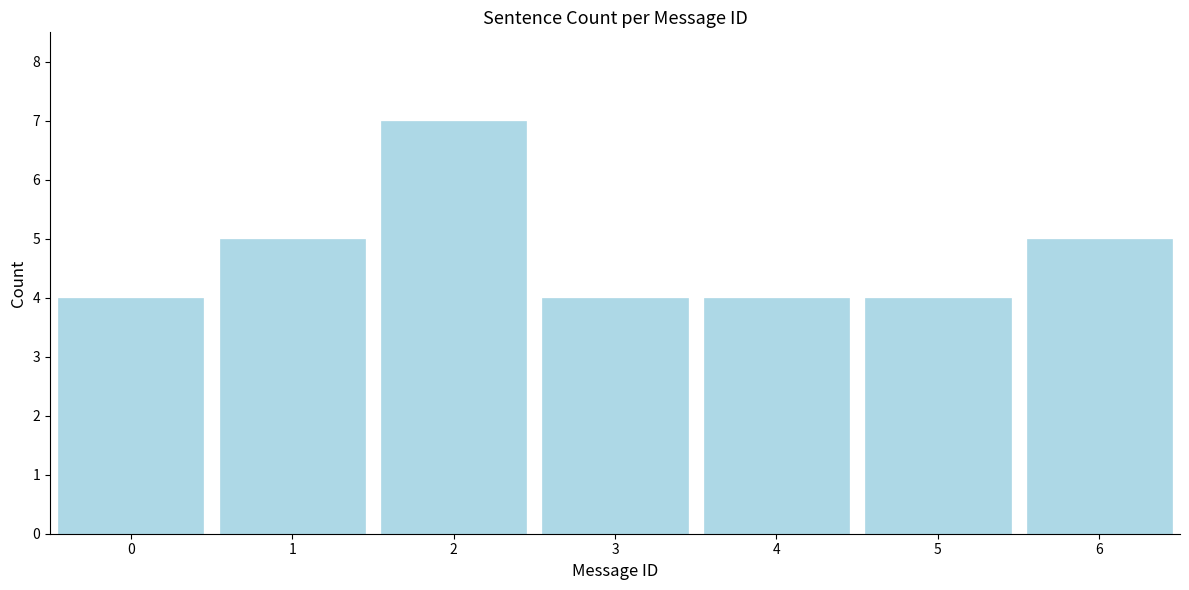

Reading left to right, transcribe all the data shown in this chart.

4	5	7	4	4	4	5